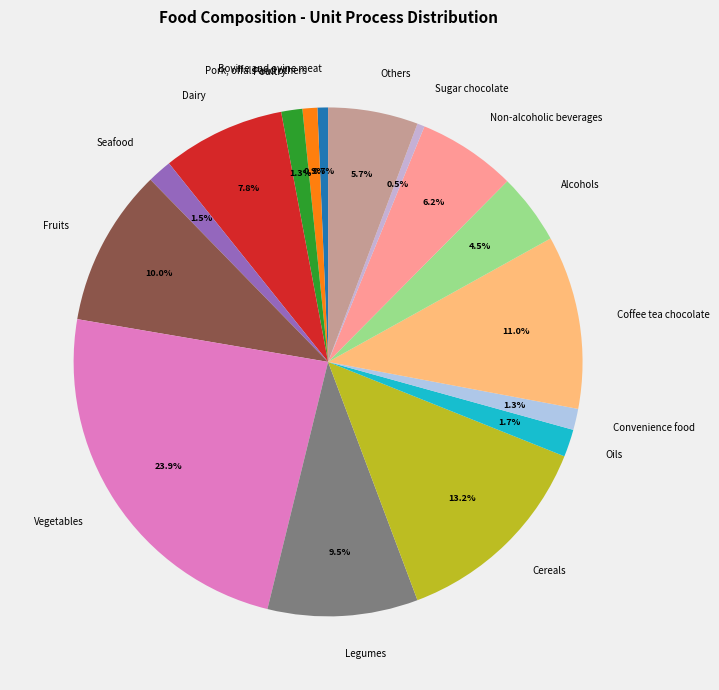

To the nearest percent, what is the combined percentage of Poultry and Non-alcoholic beverages?

8%